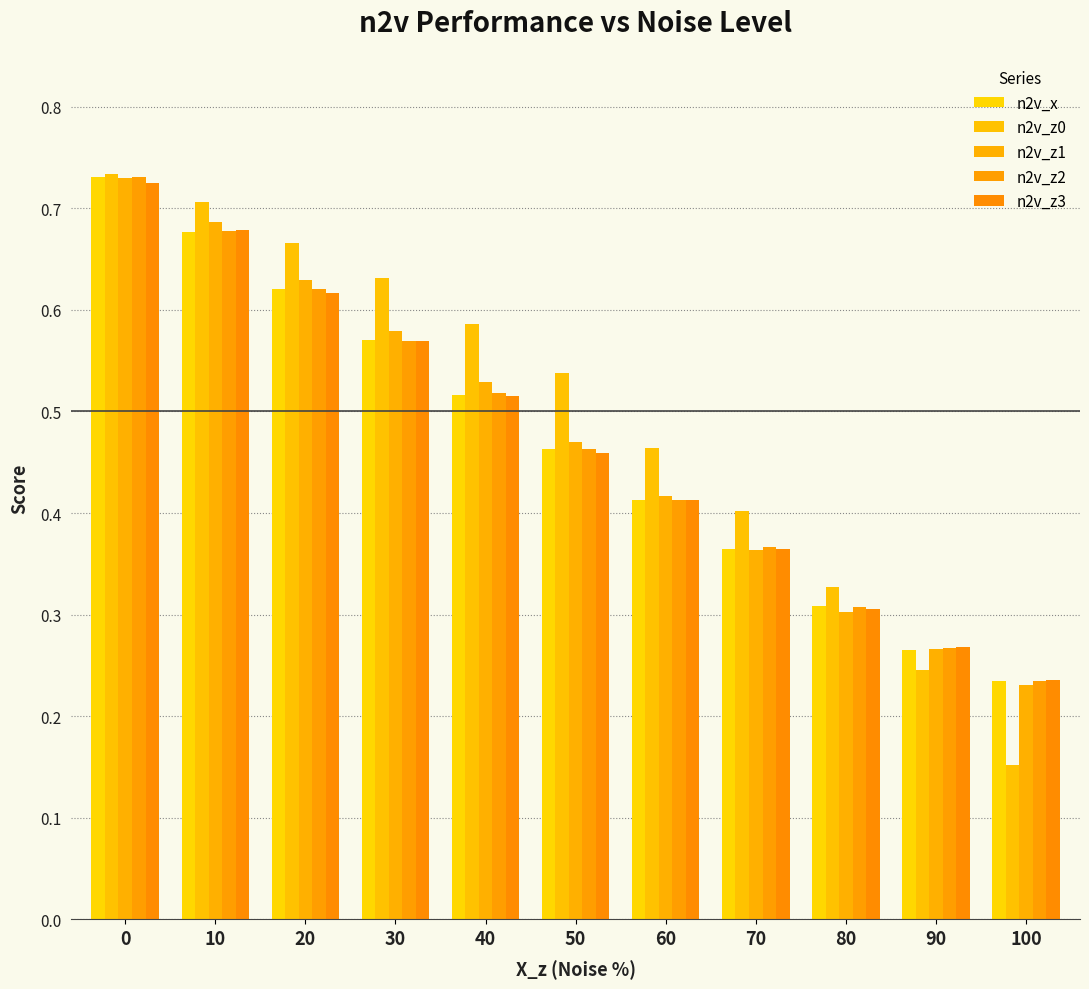

Which series has the largest total across all categories?

n2v_z0